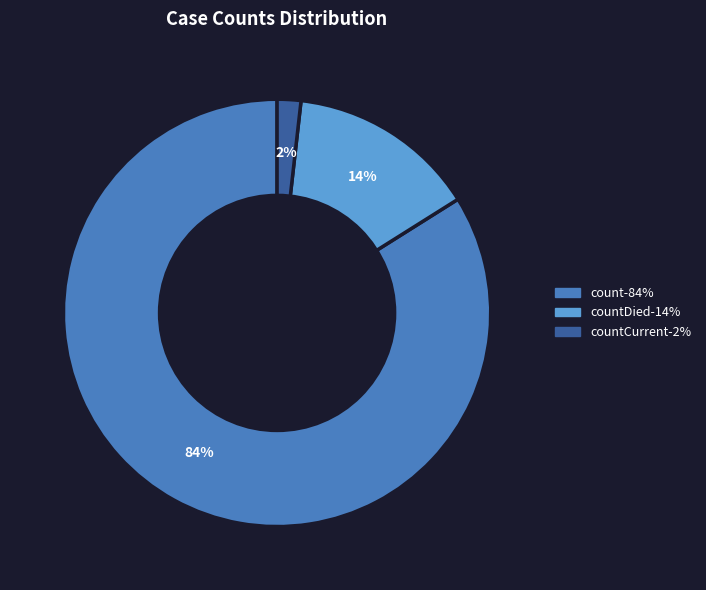

Does any single category account for the majority?

Yes